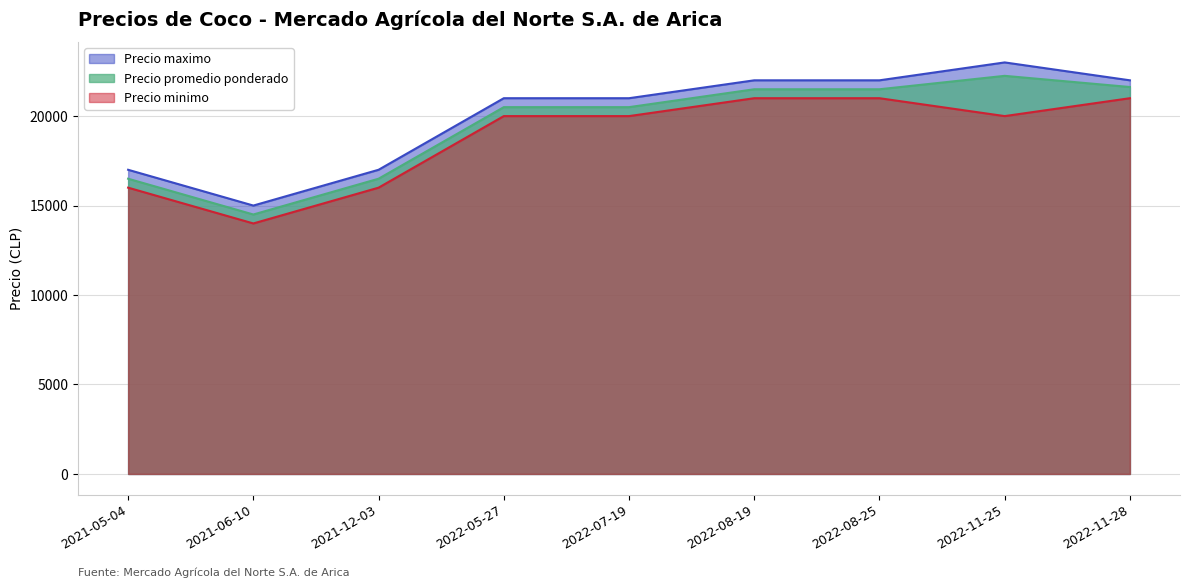

What are all the series names shown in the legend?

Precio maximo, Precio promedio ponderado, Precio minimo